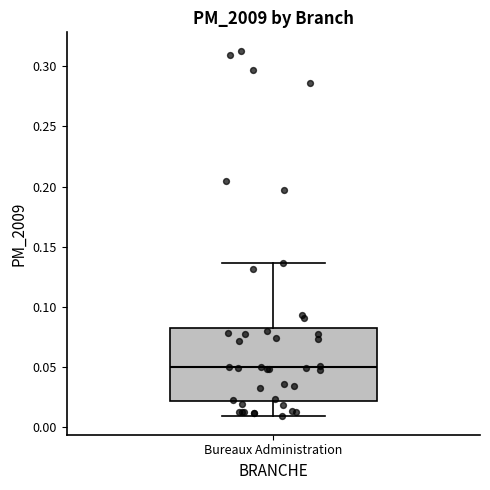

Where does the median line of the box for Bureaux Administration sit on the y-axis? The values are not printed on the chart, so give them approximately, as read against the axis.

0.050